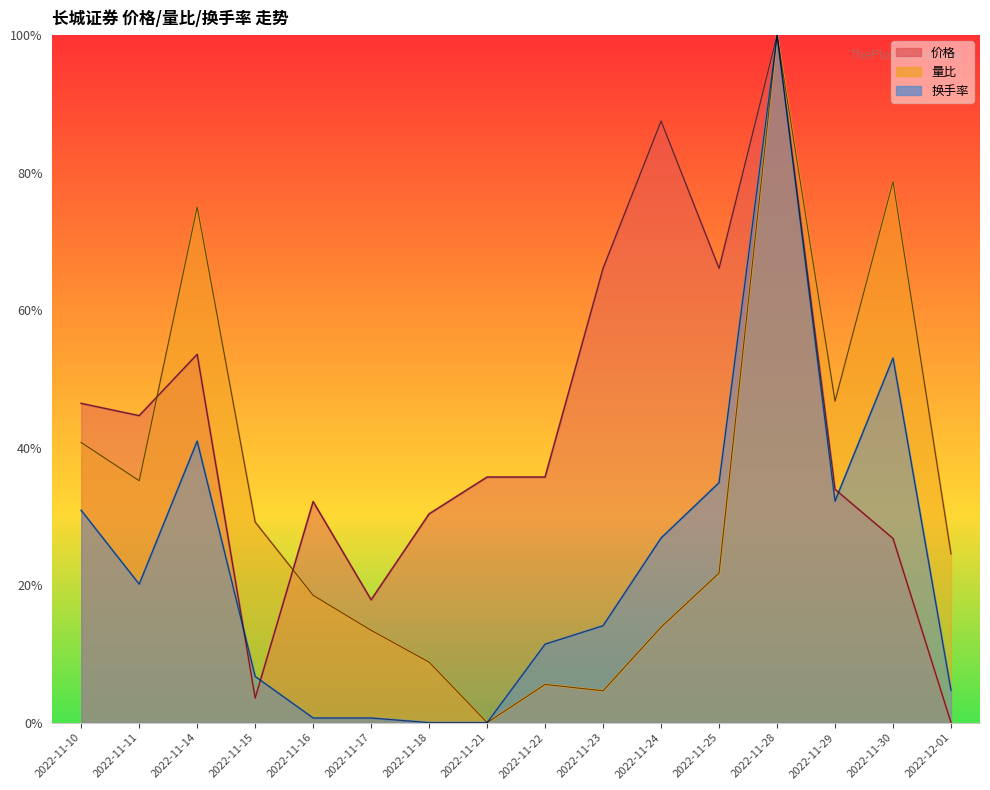

Count the number of categories in the chart.

16